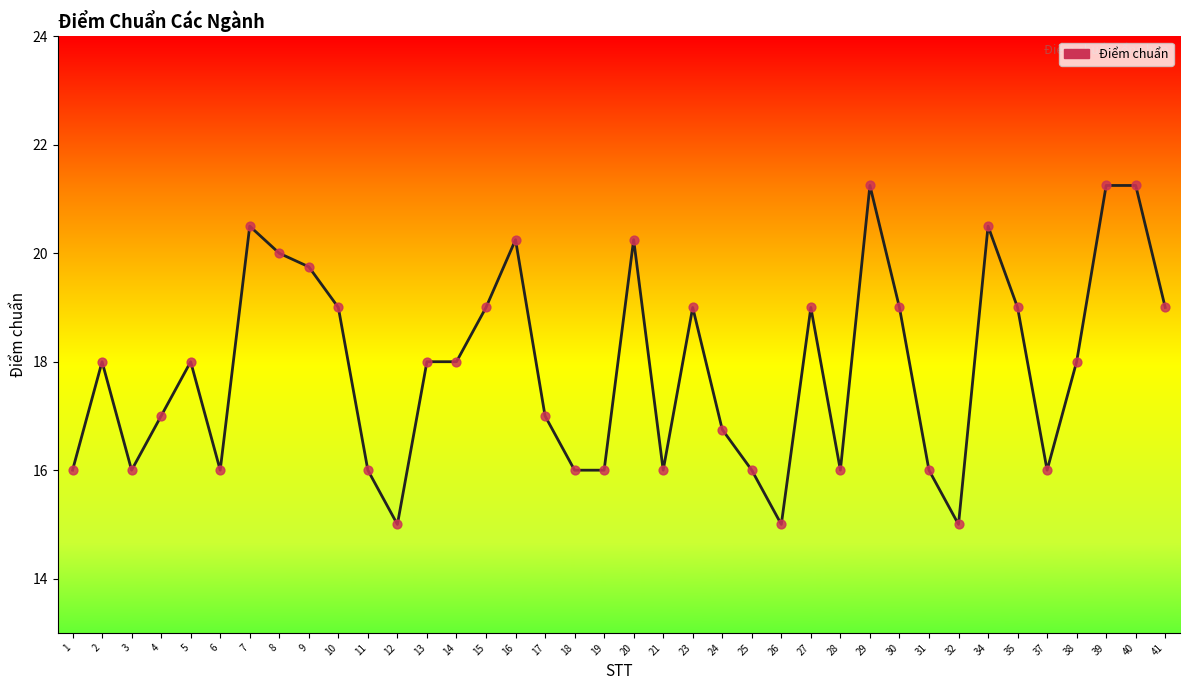

At how many categories does at least one series exceed 15?

35